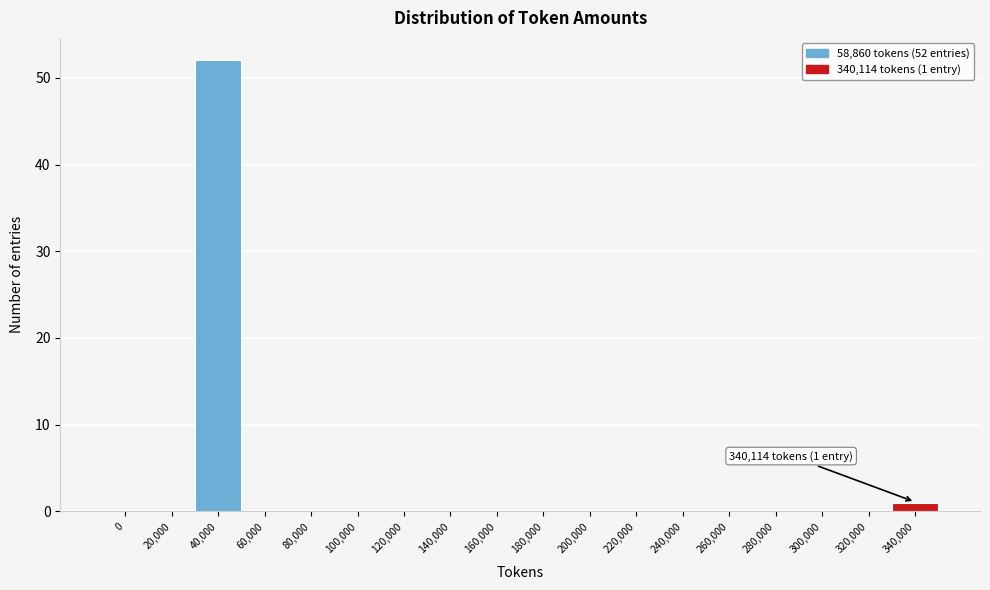

True or false: the data shows 22 at 20,000.

False